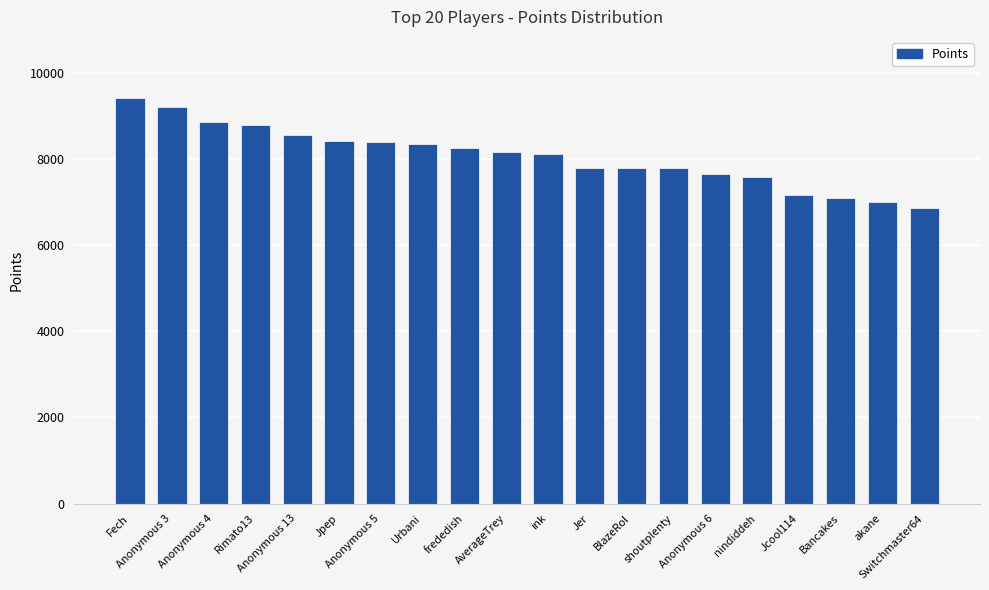

Where does the data first go above 8176?

Fech